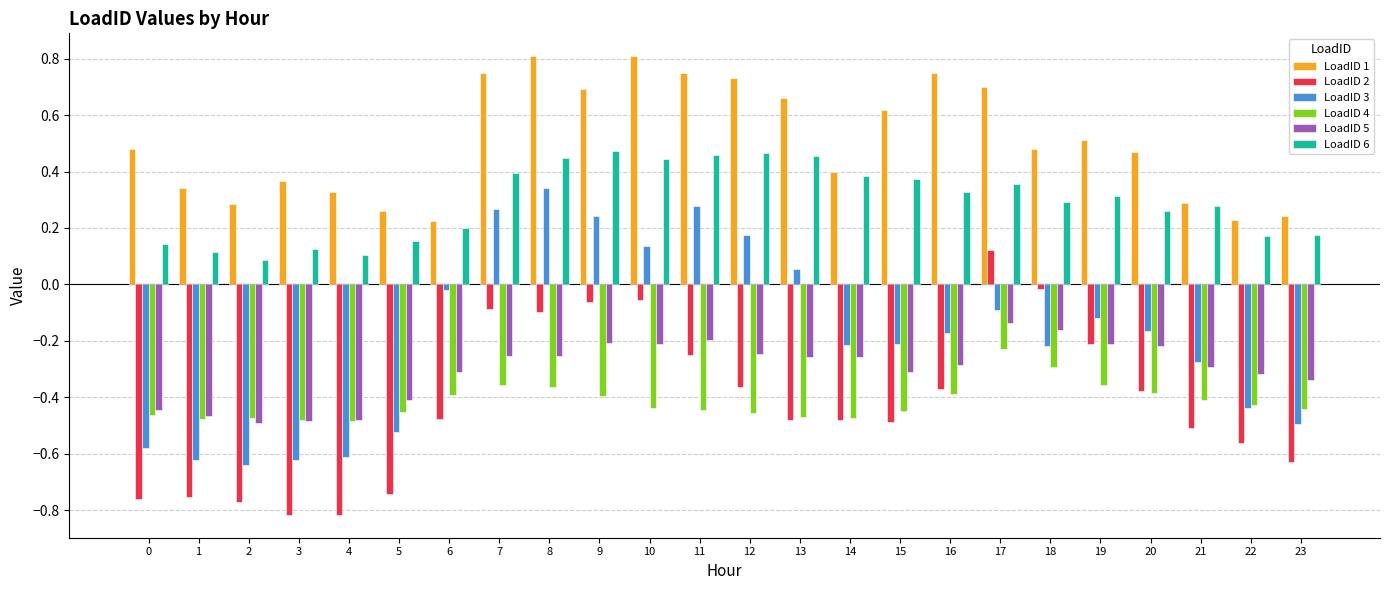

Is it true that LoadID 1 equals 0.4 at 3?

True